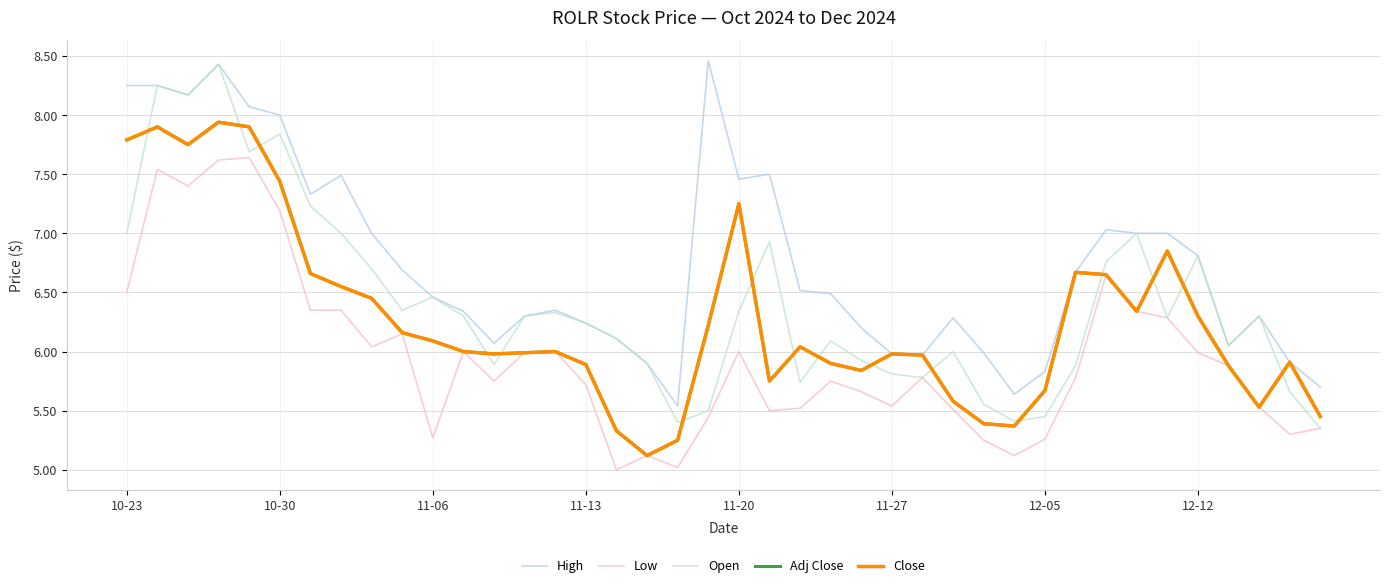

Does the chart have visible grid lines?

Yes